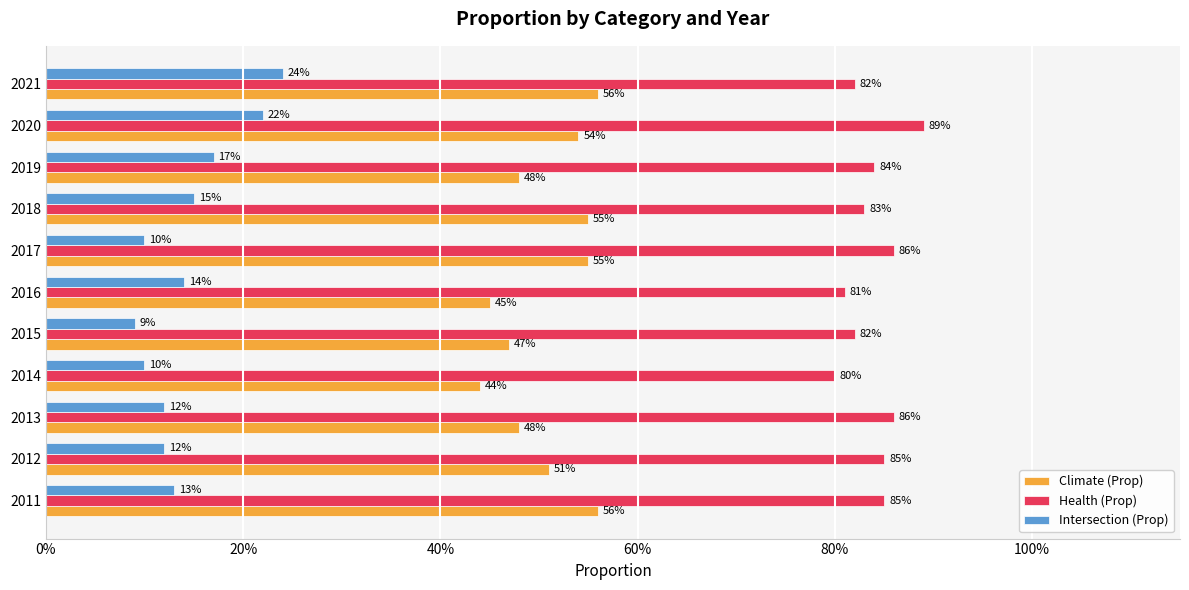

Reading left to right, what are all the values shown in this chart?

Climate (Prop): 0.6	0.5	0.5	0.4	0.5	0.5	0.6	0.6	0.5	0.5	0.6
Health (Prop): 0.8	0.8	0.9	0.8	0.8	0.8	0.9	0.8	0.8	0.9	0.8
Intersection (Prop): 0.1	0.1	0.1	0.1	0.1	0.1	0.1	0.1	0.2	0.2	0.2